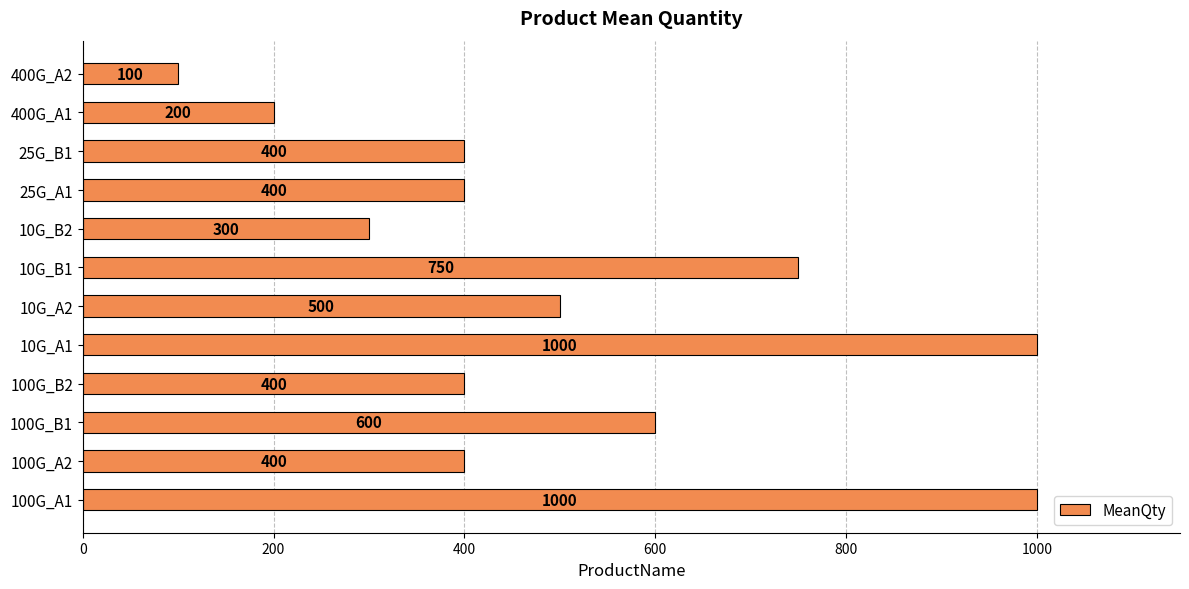

The chart shows a value of 200 at 400G_A1. True or false?

True